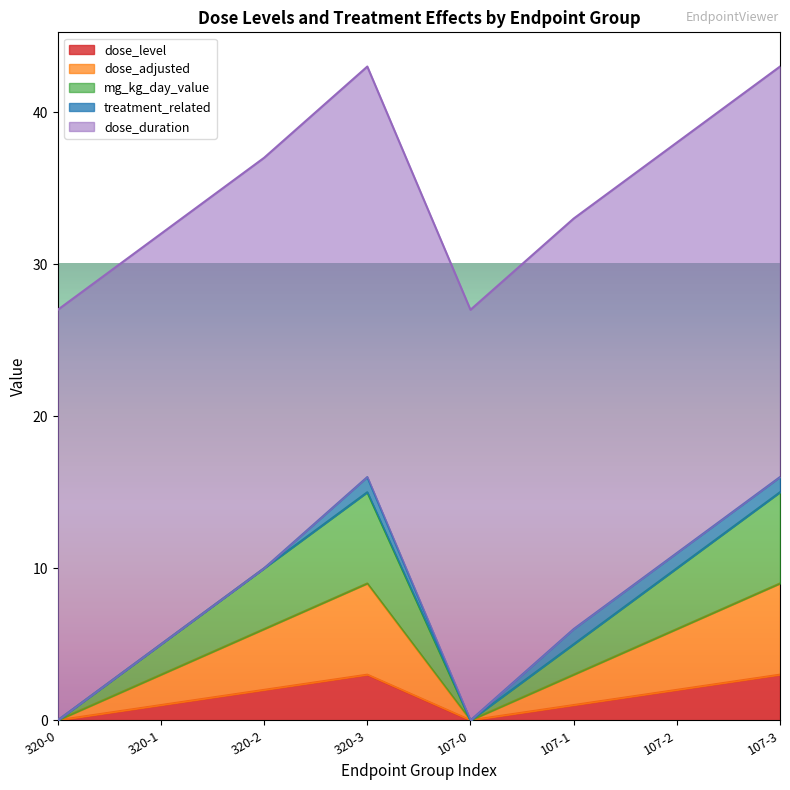

What is the label of the 8th point from the right?

320-0